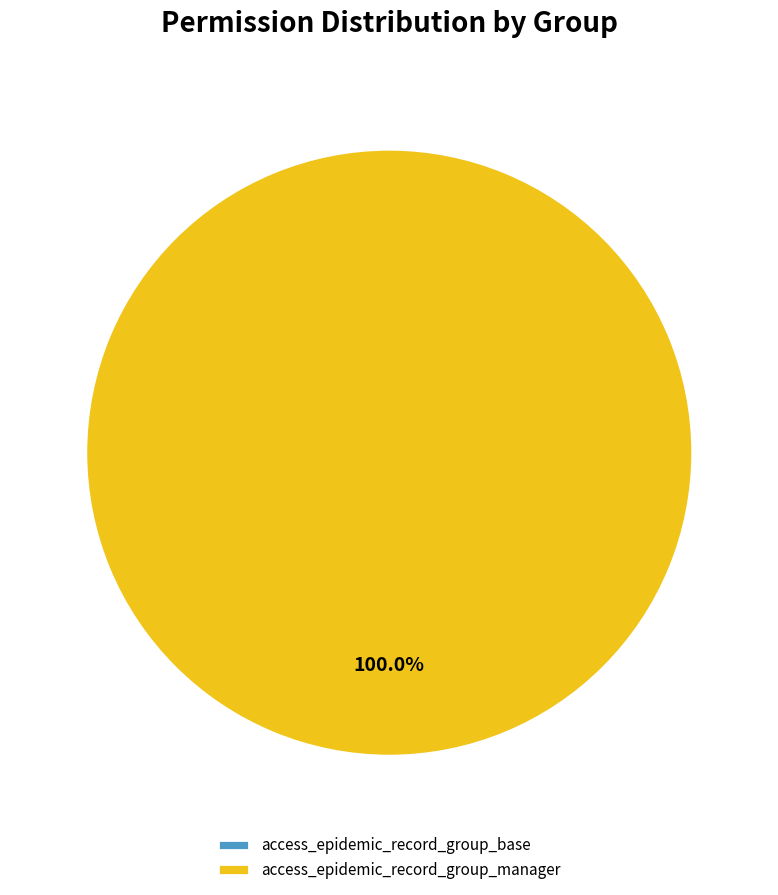

What percentage do access_epidemic_record_group_manager and access_epidemic_record_group_base together represent?

100.0%